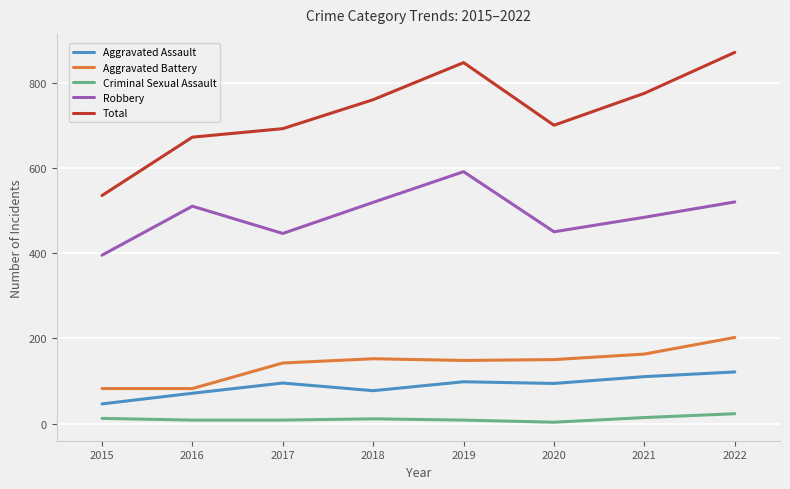

True or false: Criminal Sexual Assault and Aggravated Assault cross at least once.

False